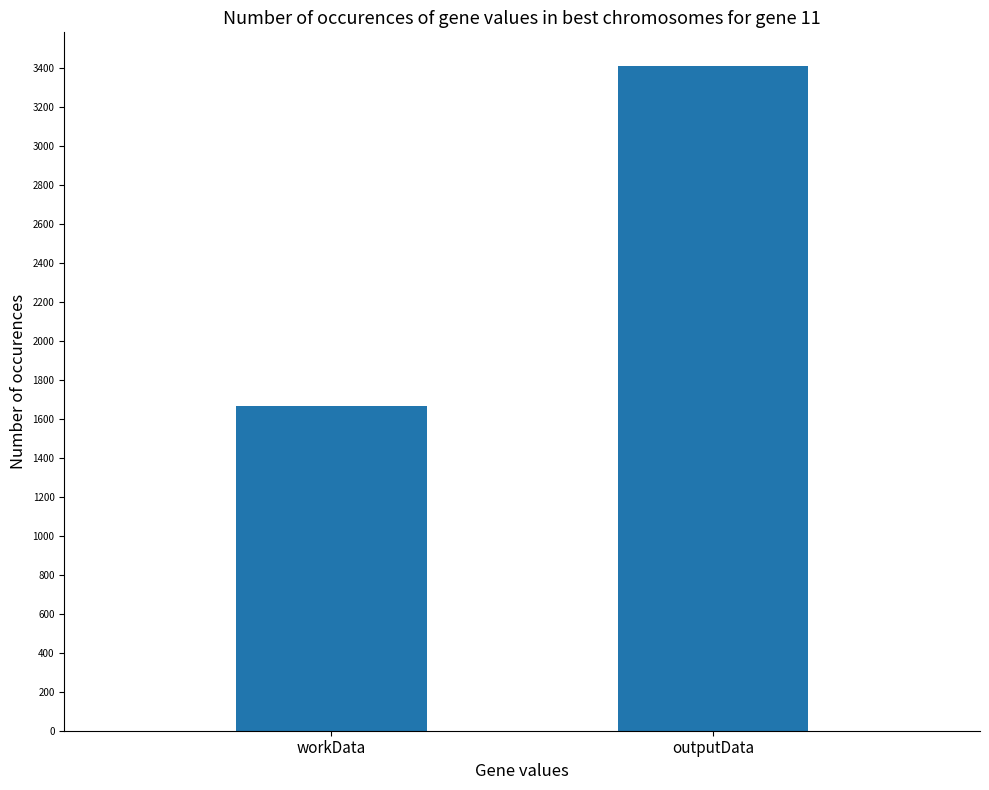

List the labels in order of value, smallest first.

workData, outputData